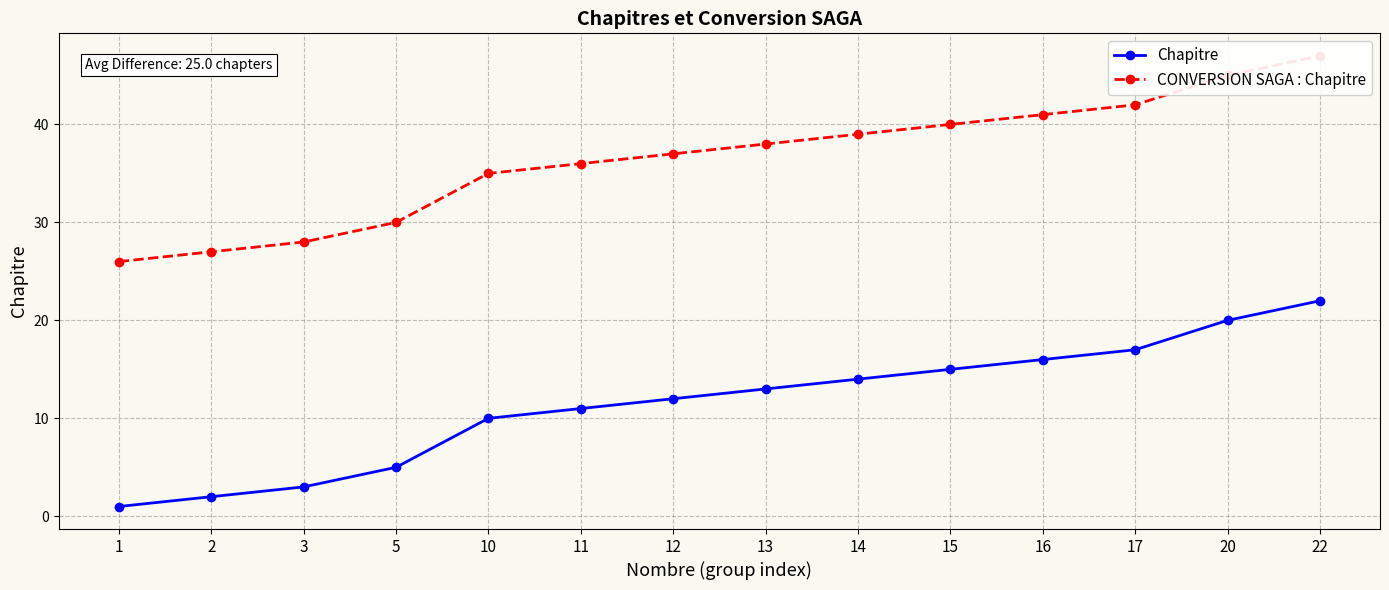

Rank the categories by Chapitre value from highest to lowest.

22, 20, 17, 16, 15, 14, 13, 12, 11, 10, 5, 3, 2, 1